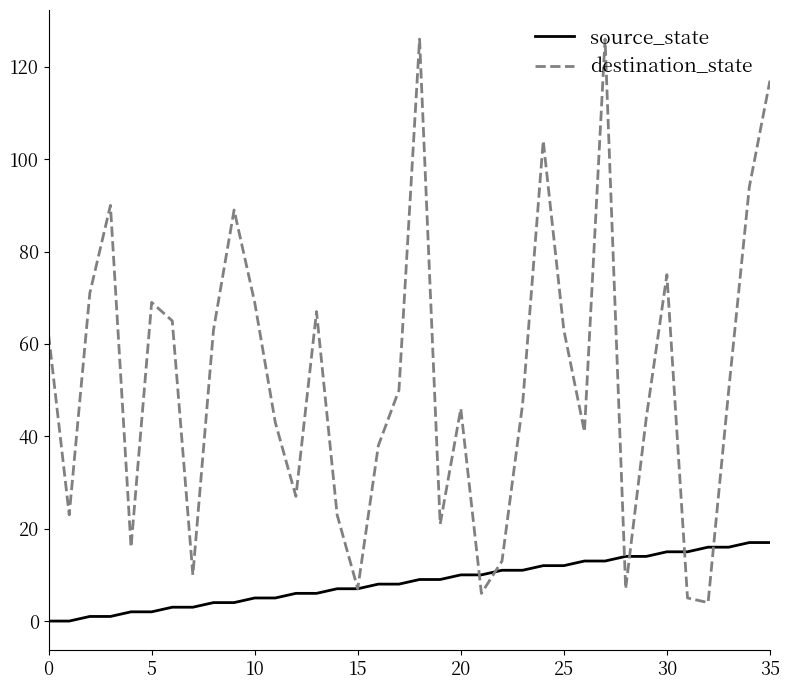

Which series ends up on top after the final intersection of source_state and destination_state?

destination_state